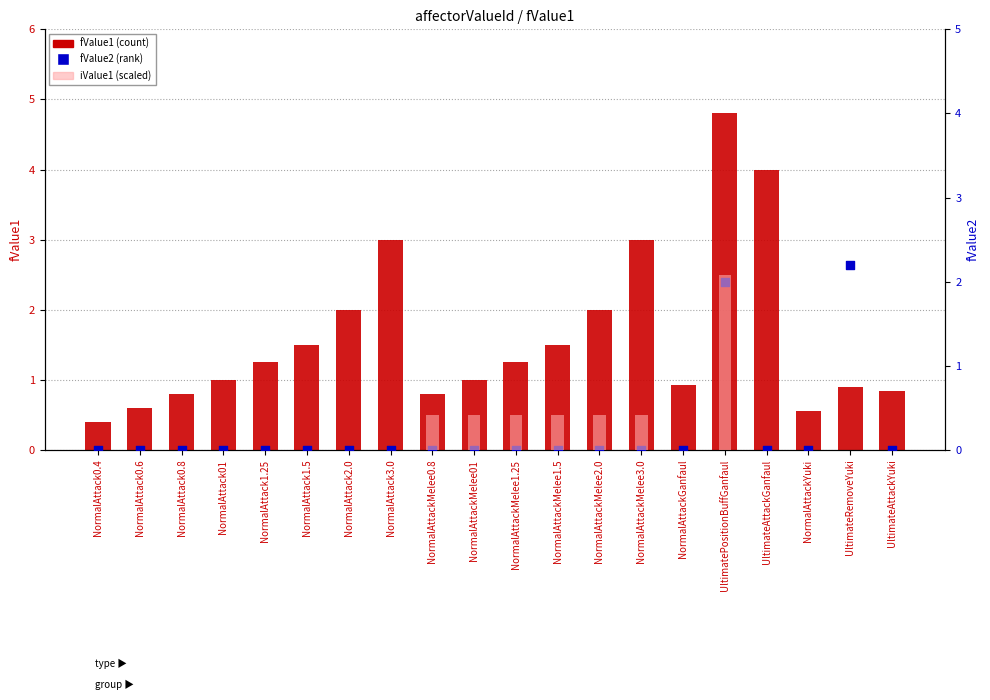

Which series has the largest total across all categories?

fValue1